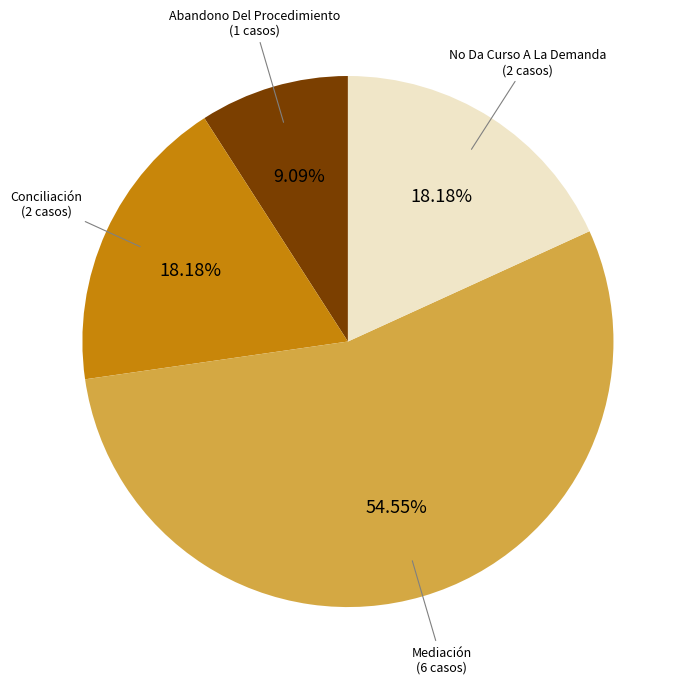

What is the total percentage of Mediación and No Da Curso A La Demanda?

72.7%